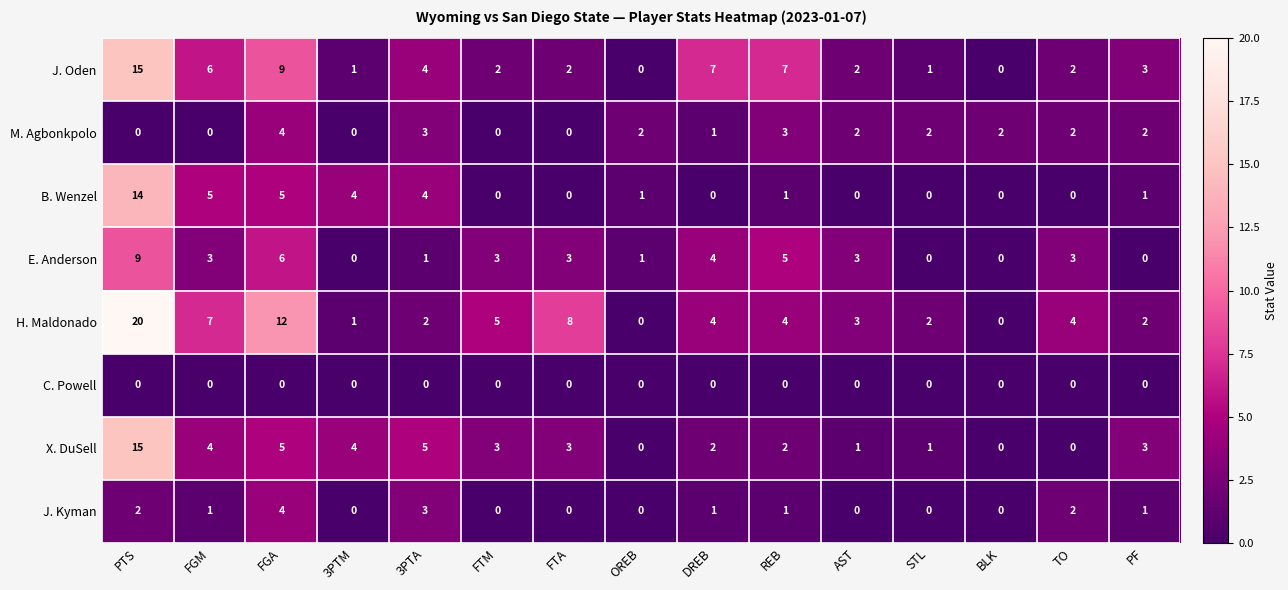

Which series has the largest total across all categories?

H. Maldonado